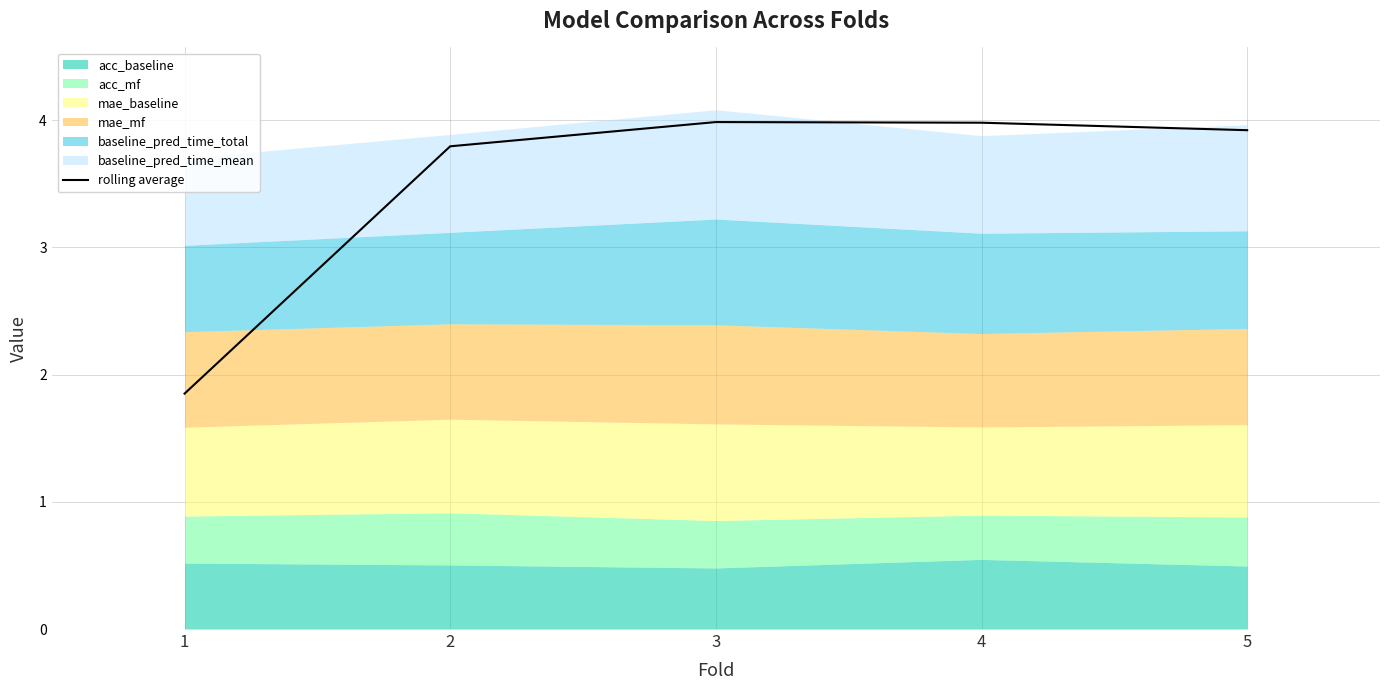

What is the average value?

3.5